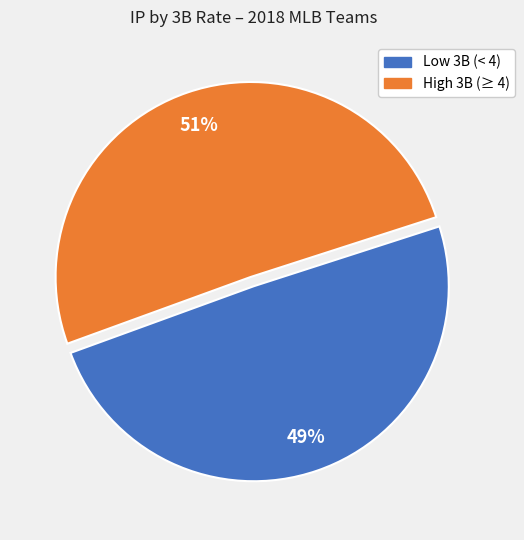

Does any single category account for the majority?

Yes